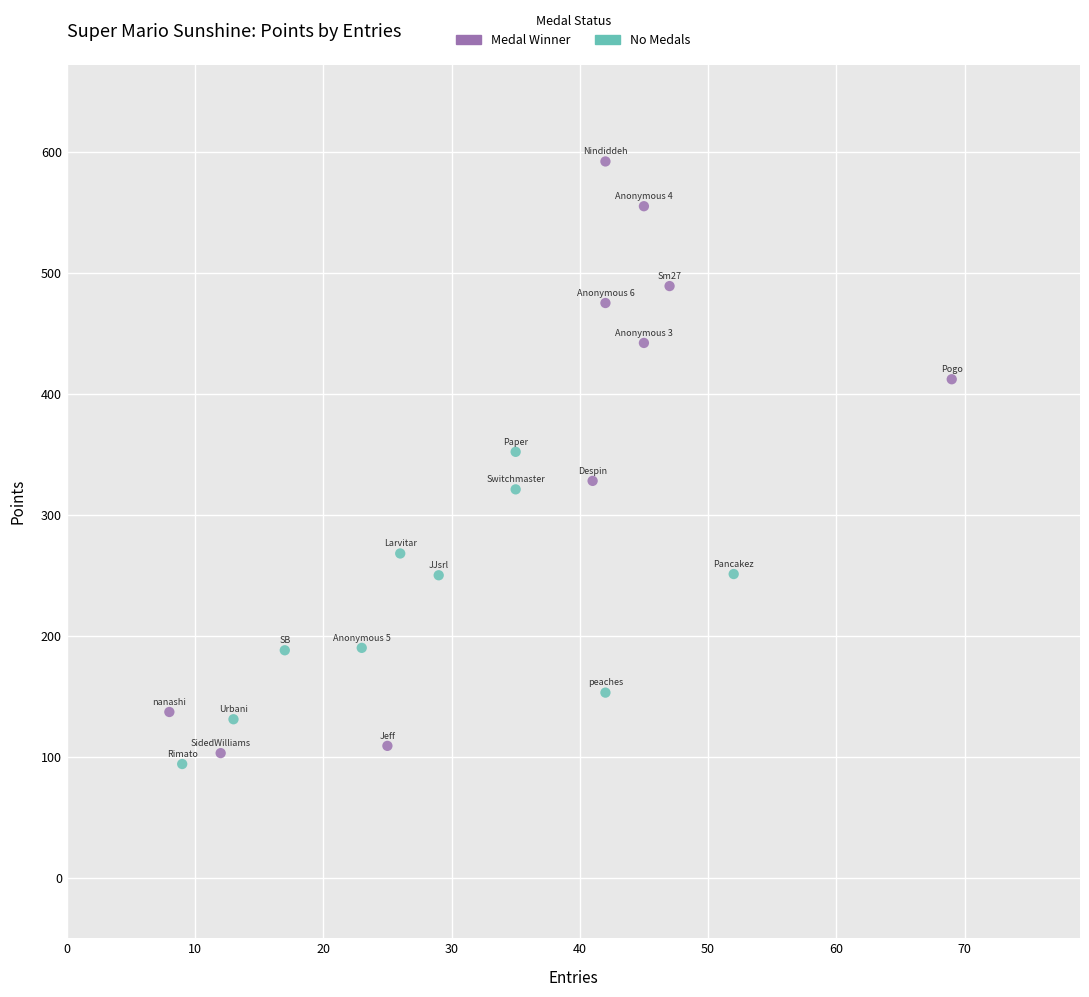

Which series reaches the maximum Y coordinate?

Medal Winner